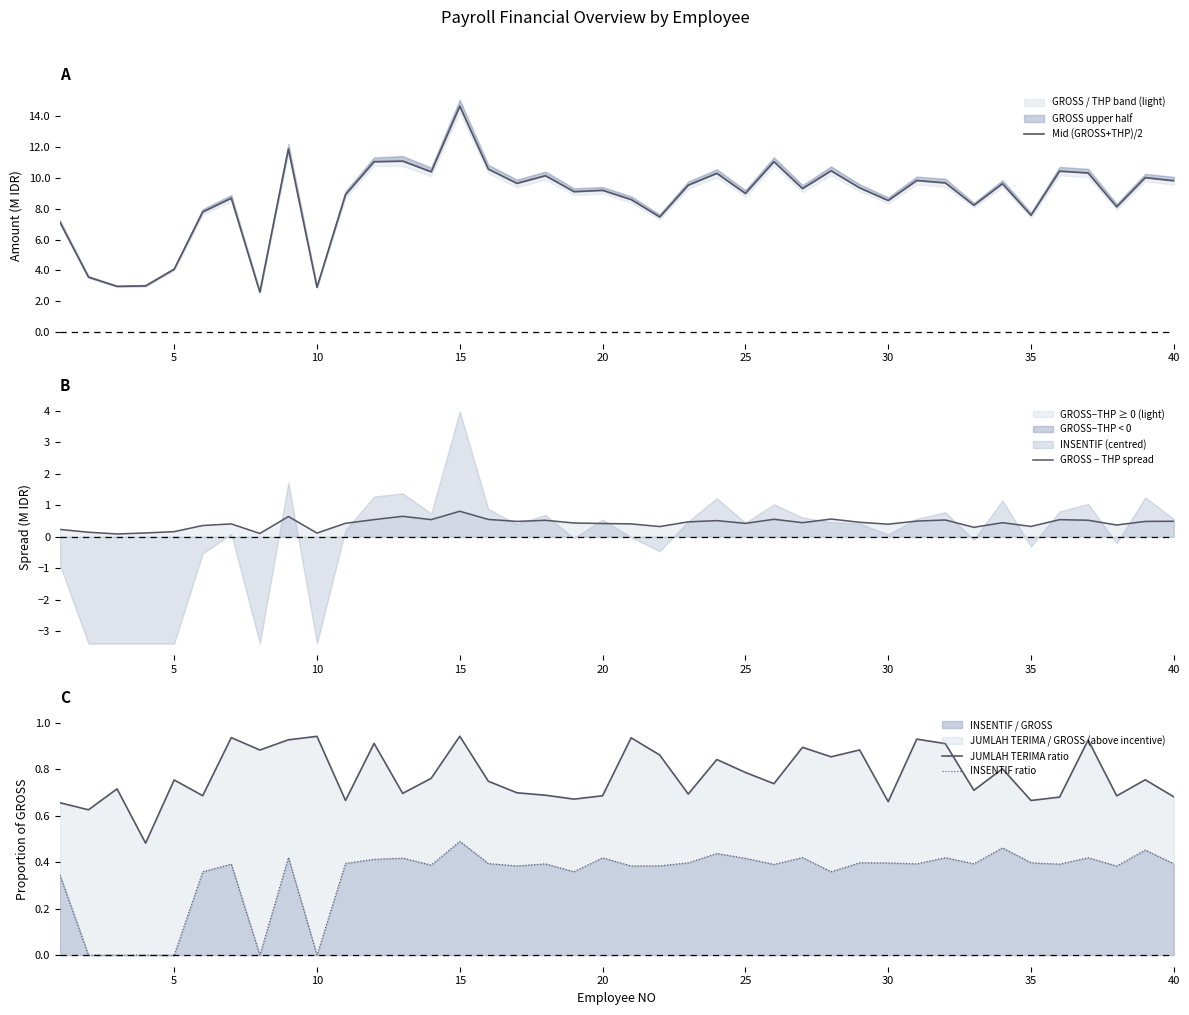

The value of INSENTIF / GROSS at 10 is -0.2. True or false?

False